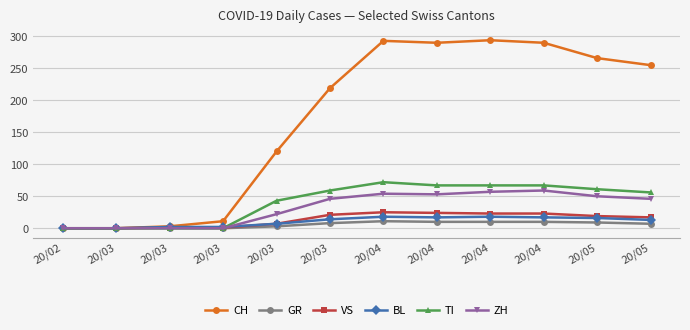

Does the chart have visible grid lines?

Yes